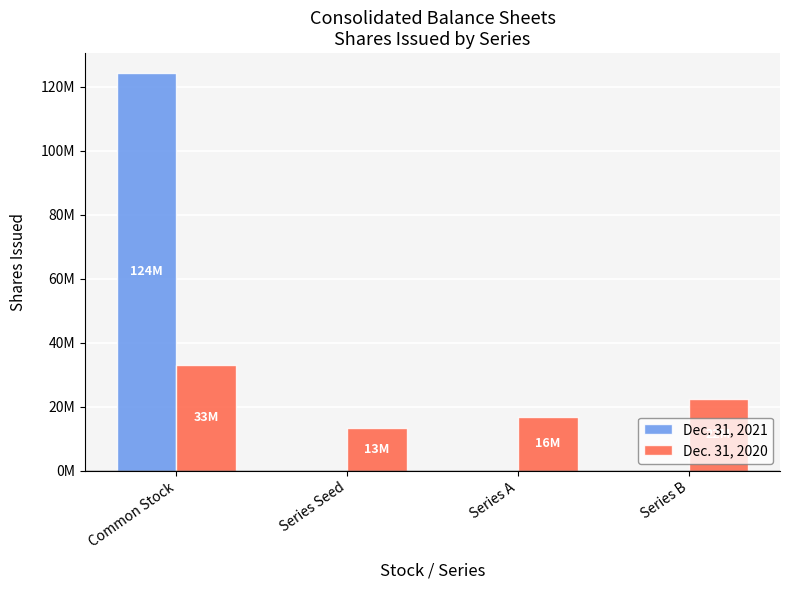

Is the value of Dec. 31, 2020 at Series B greater than the value of Dec. 31, 2021 at Series Seed?

Yes